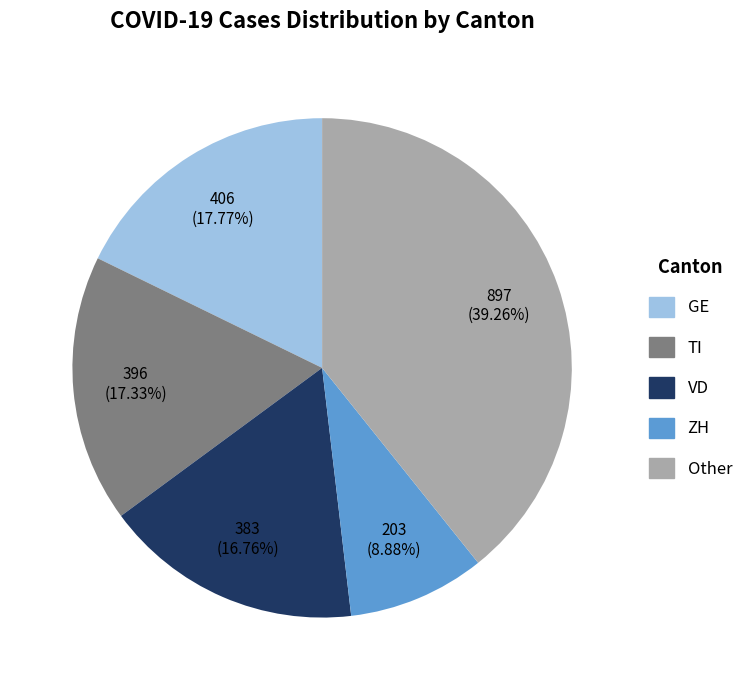

Count the number of slices in the pie.

5